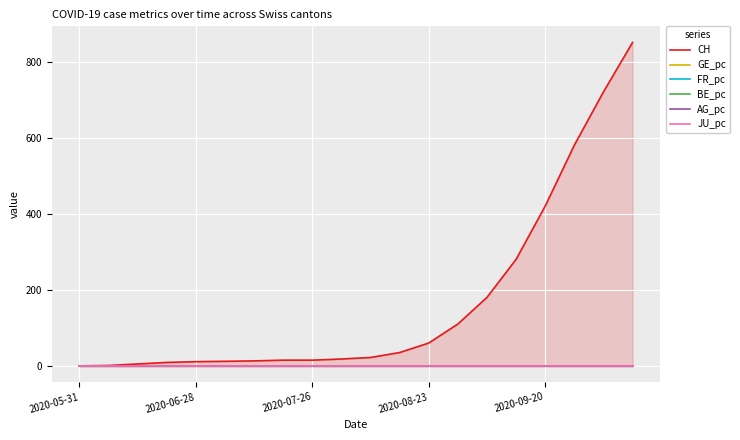

True or false: GE_pc and CH intersect in this chart.

False